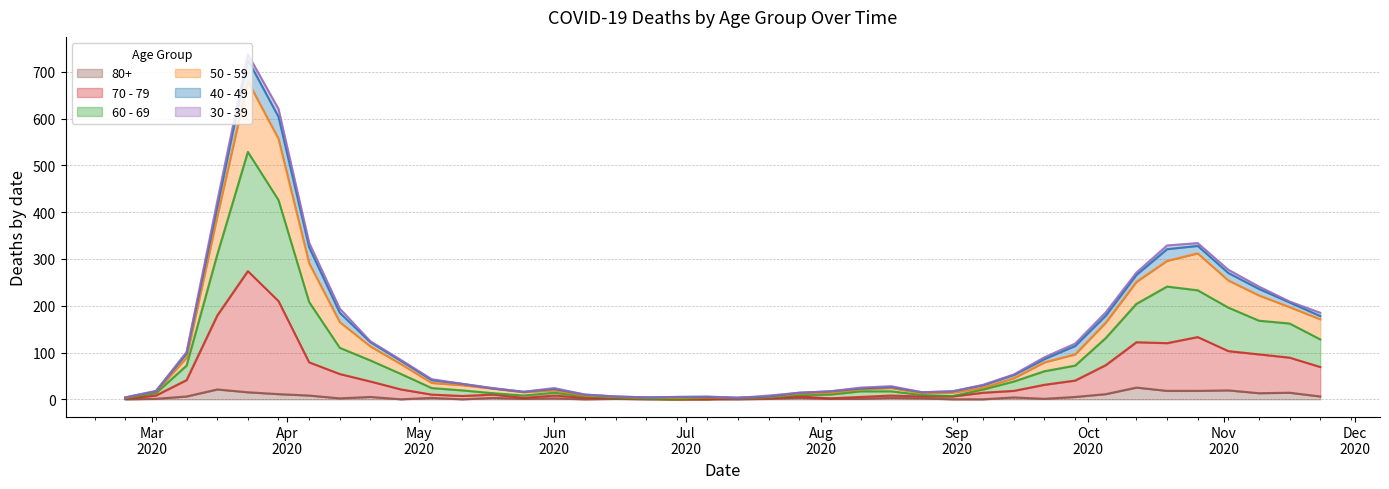

At which label is 80+ closest to 12?

2020-03-30